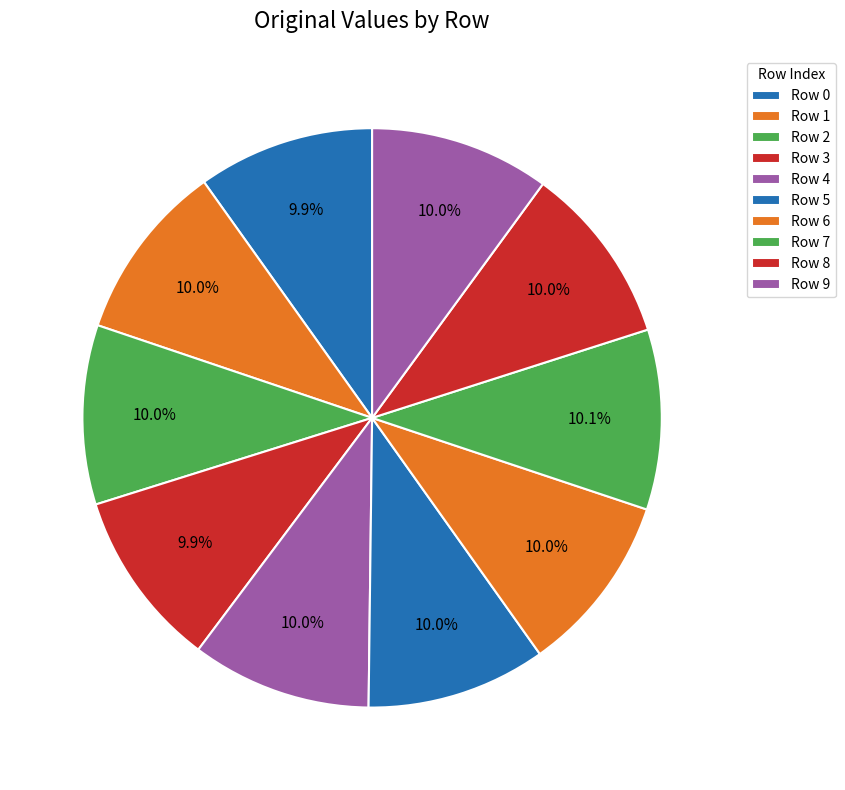

How many segments does this pie chart have?

10